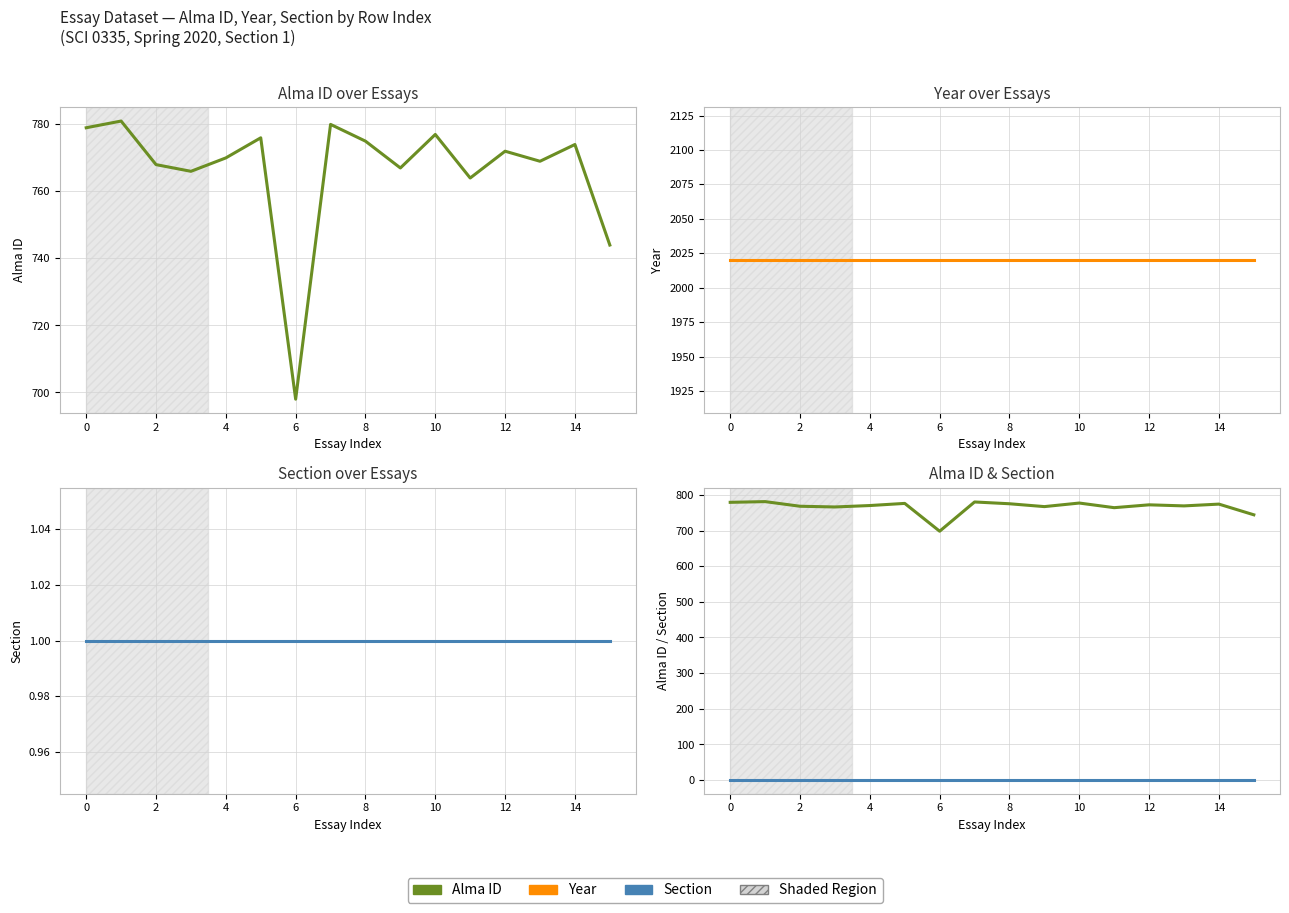

True or false: Year has more than 0 points higher than both neighbors.

False